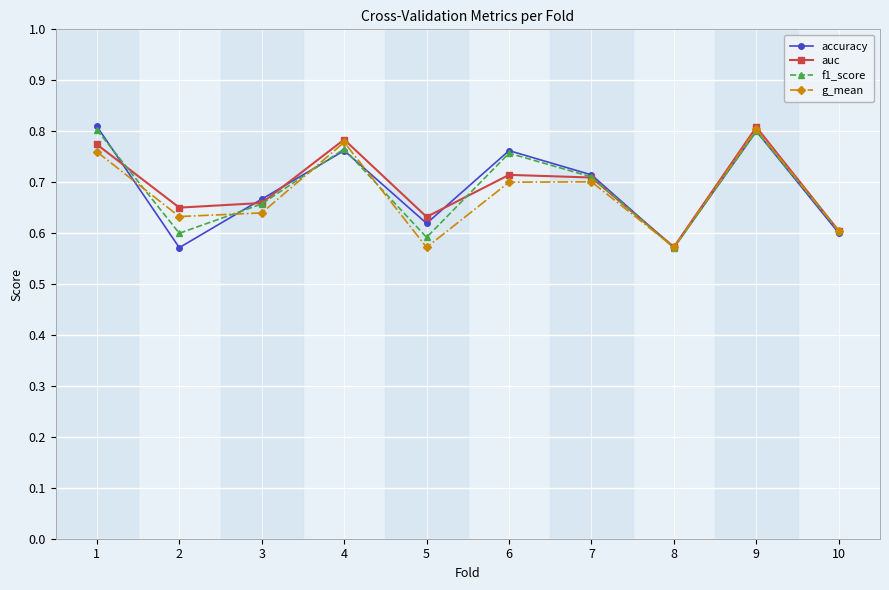

At which category is the sum across all series the highest?

9